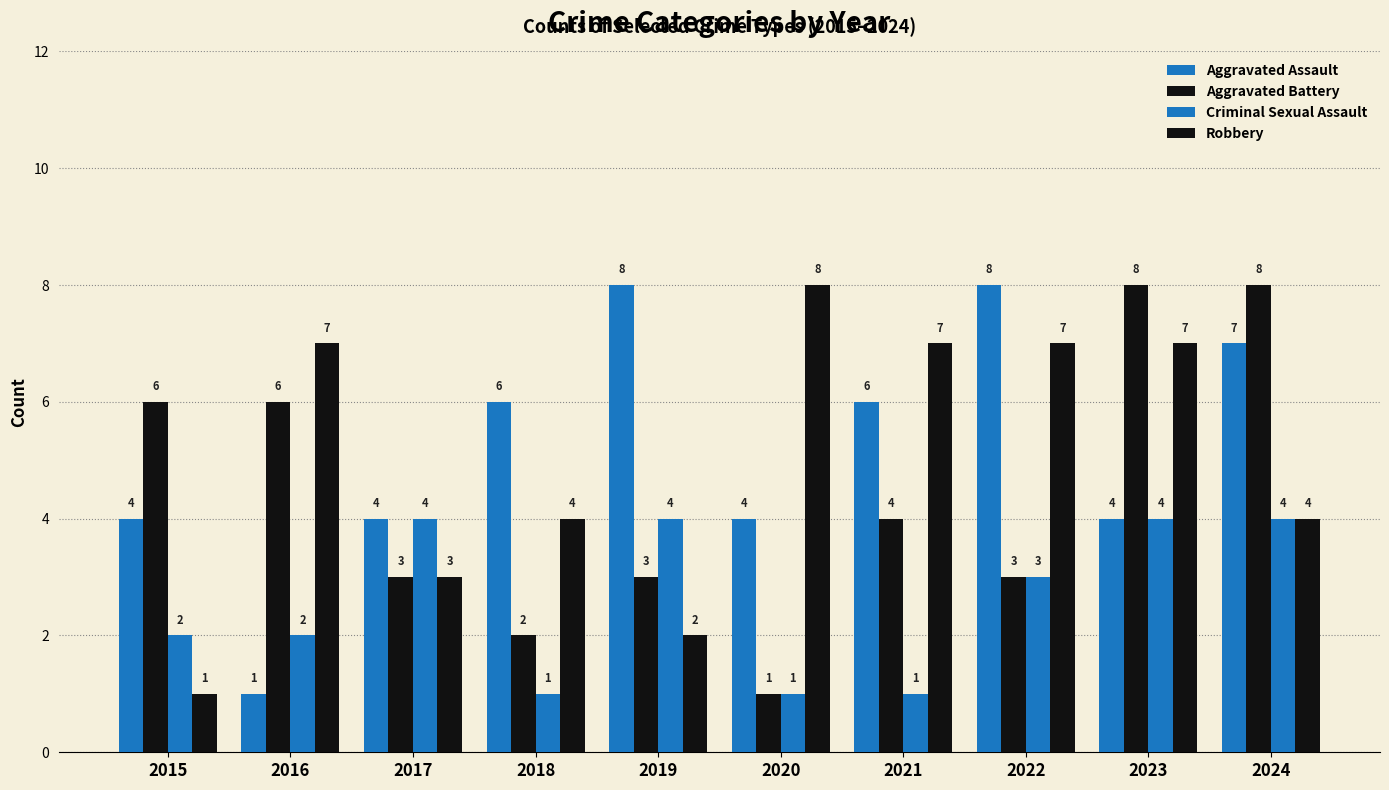

What is the smallest value displayed?

1